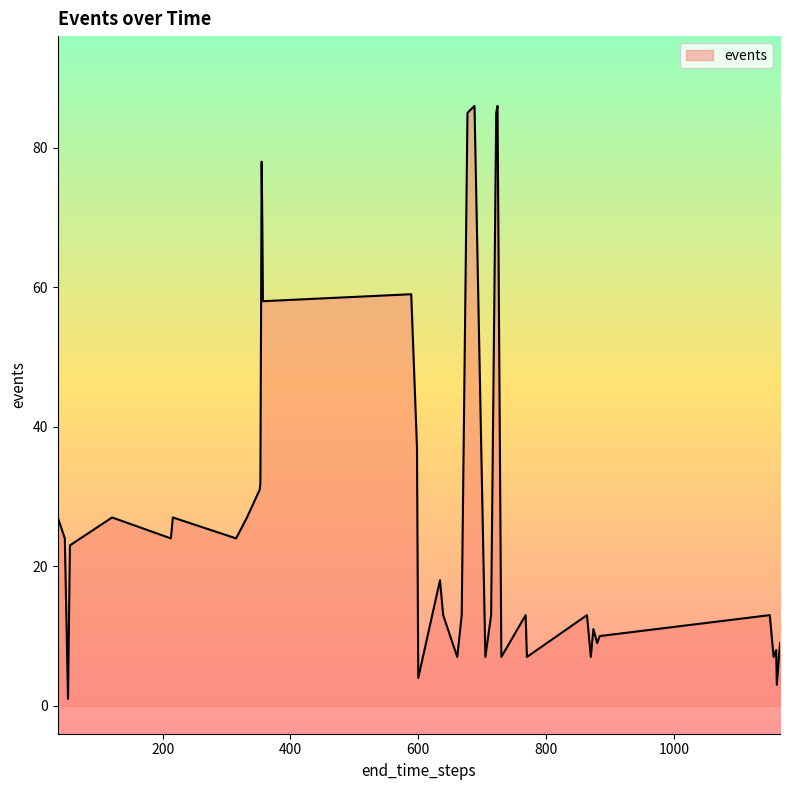

How many categories are shown in the chart?

40